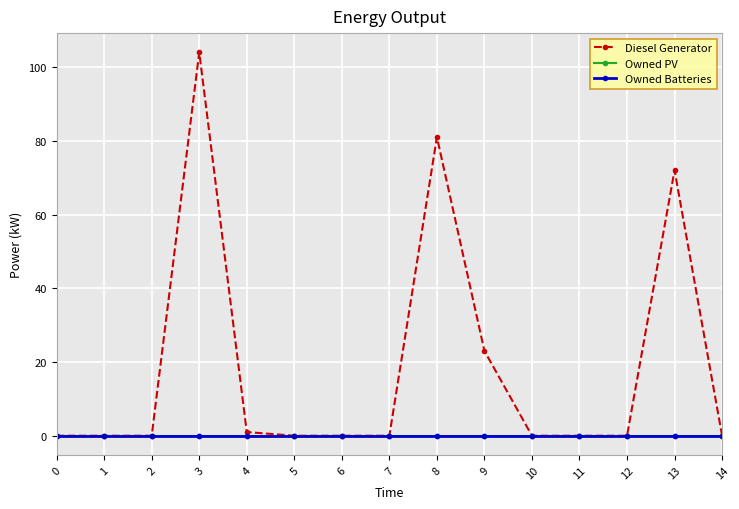

At which category is the sum across all series the highest?

3